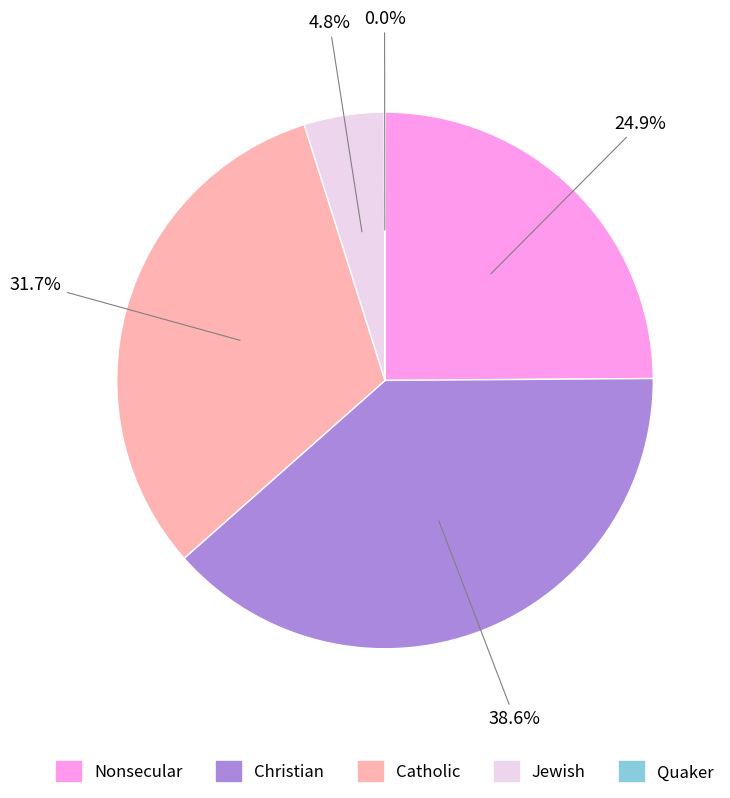

What is the total percentage of Jewish and Nonsecular?

29.7%